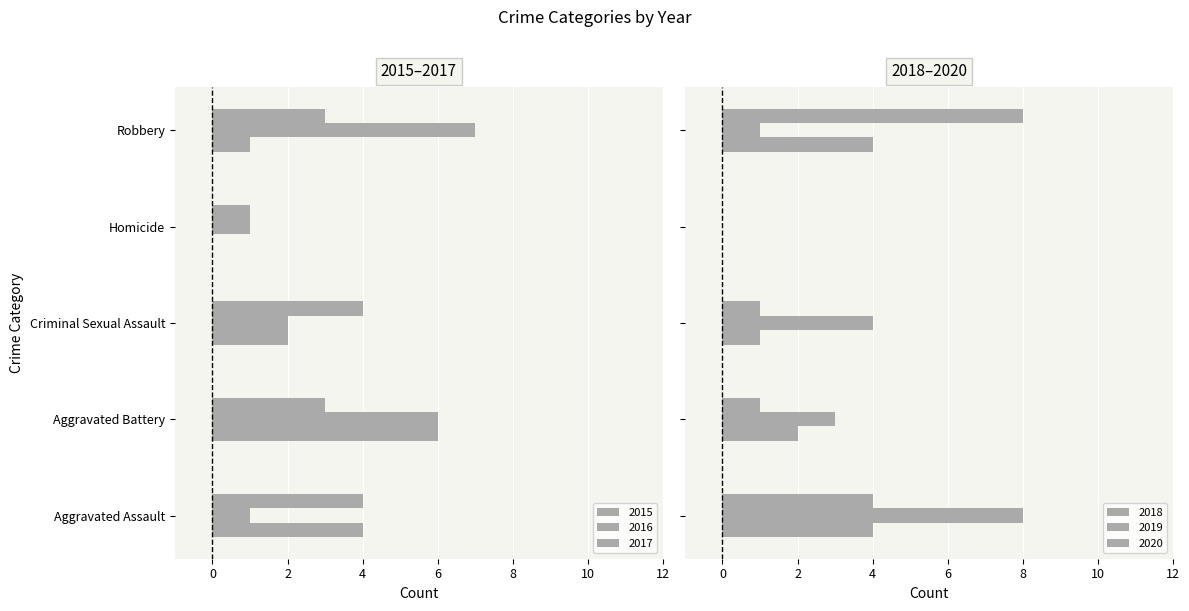

Reading left to right, extract all data points from this chart.

2015: Aggravated Assault=4	Aggravated Battery=6	Criminal Sexual Assault=2	Homicide=0	Robbery=1
2016: Aggravated Assault=1	Aggravated Battery=6	Criminal Sexual Assault=2	Homicide=1	Robbery=7
2017: Aggravated Assault=4	Aggravated Battery=3	Criminal Sexual Assault=4	Homicide=1	Robbery=3
2018: Aggravated Assault=4	Aggravated Battery=2	Criminal Sexual Assault=1	Homicide=0	Robbery=4
2019: Aggravated Assault=8	Aggravated Battery=3	Criminal Sexual Assault=4	Homicide=0	Robbery=1
2020: Aggravated Assault=4	Aggravated Battery=1	Criminal Sexual Assault=1	Homicide=0	Robbery=8